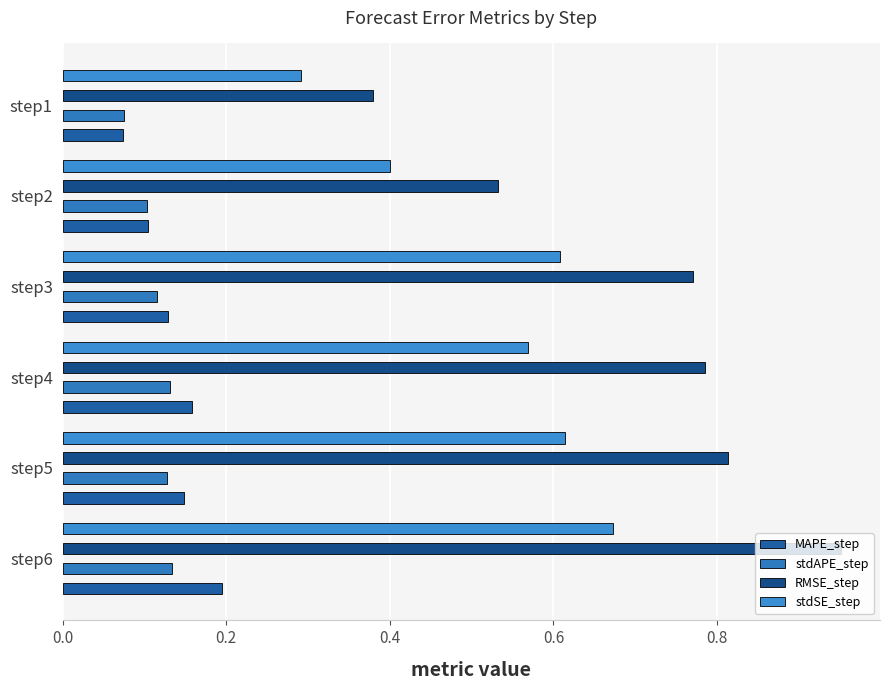

Which series has the largest total across all categories?

RMSE_step